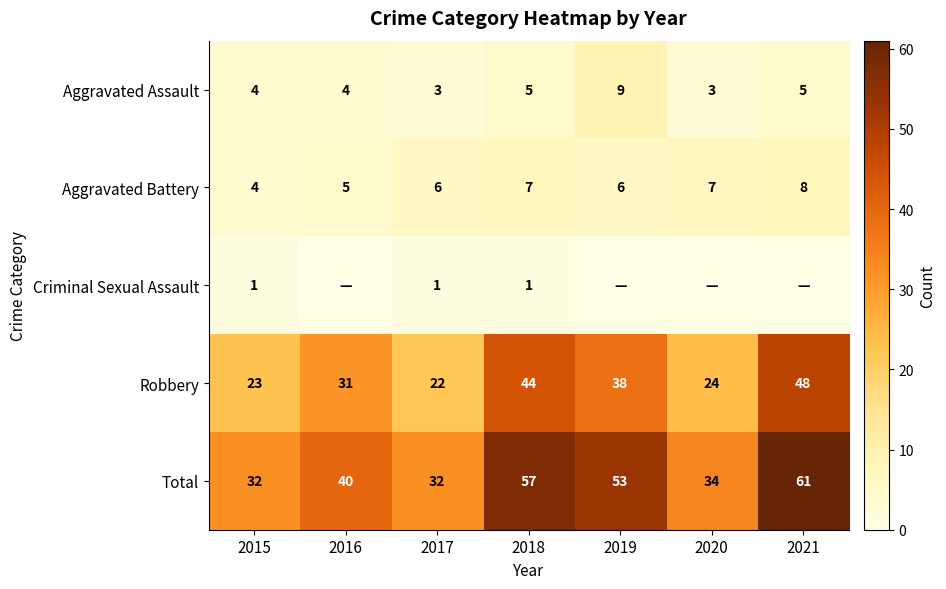

At 2017, list the series in order from largest to smallest.

Total, Robbery, Aggravated Battery, Aggravated Assault, Criminal Sexual Assault